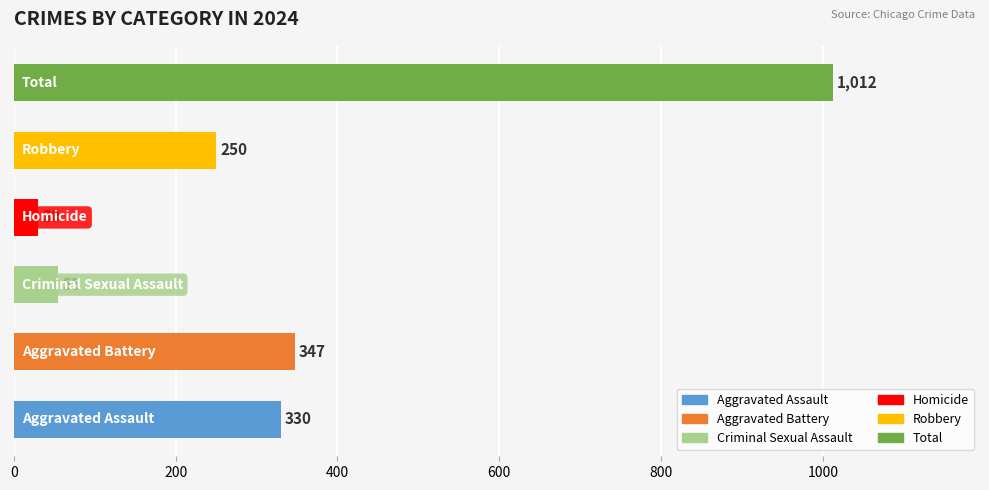

Reading top to bottom, extract all data points from this chart.

1012	250	30	55	347	330